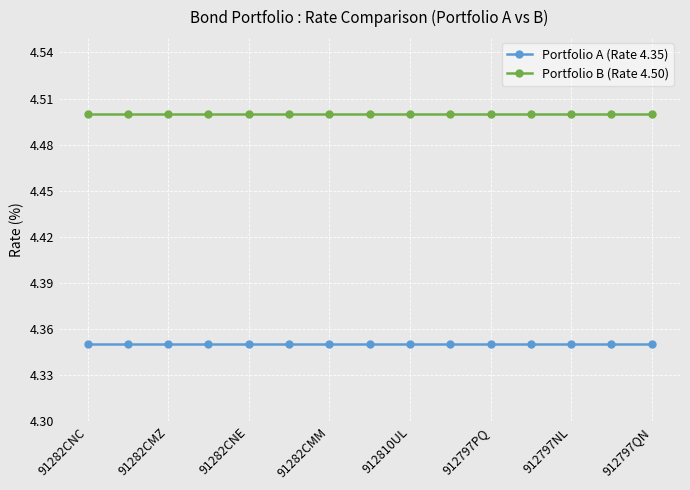

True or false: Portfolio A (Rate 4.35) and Portfolio B (Rate 4.50) intersect in this chart.

False